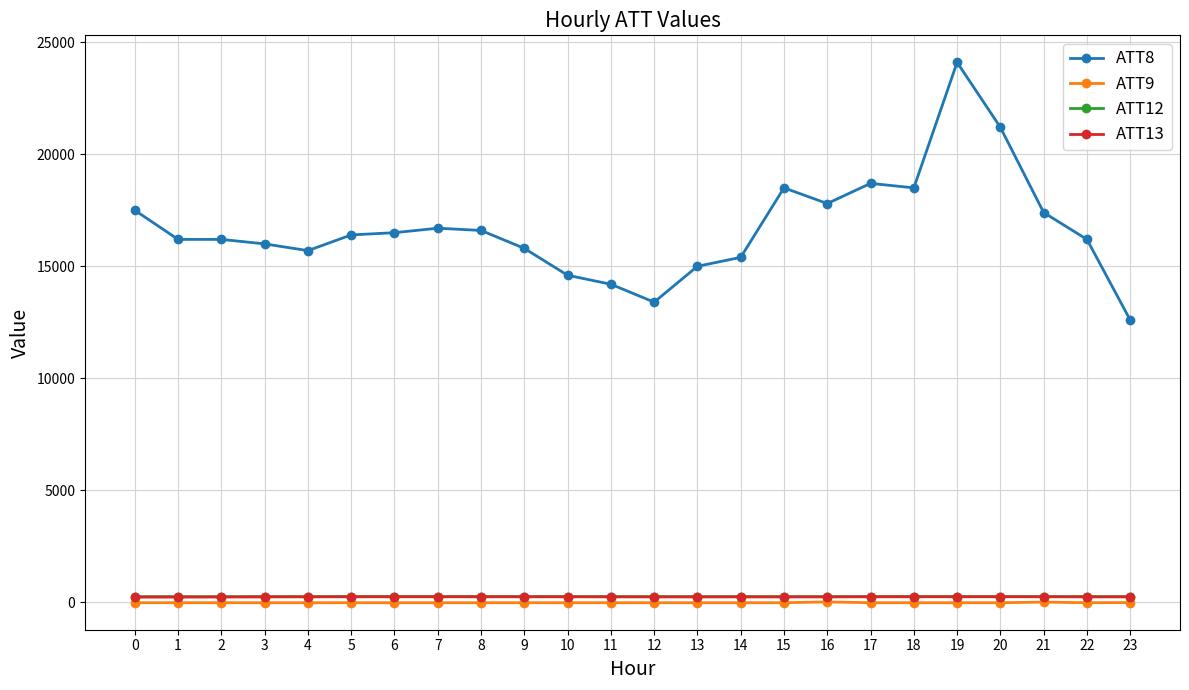

What is the value of the ATT13 point at the 7th from the left?

255.8